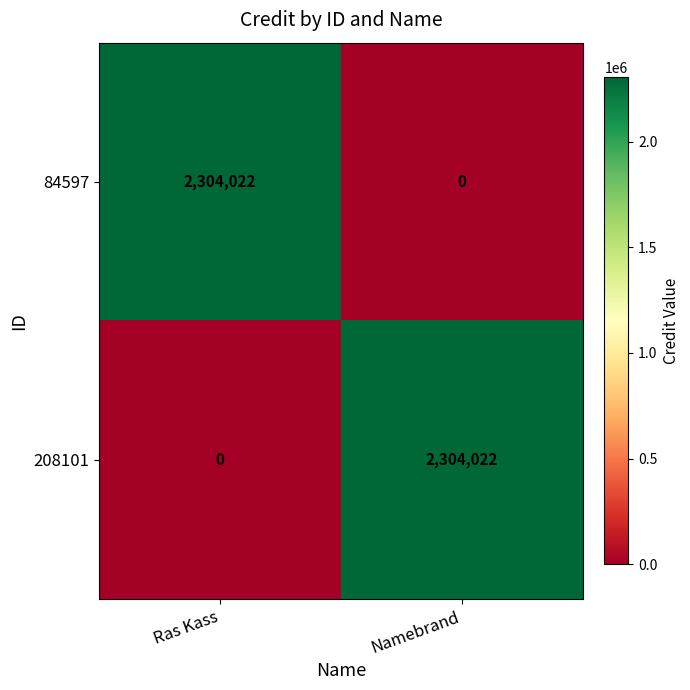

What is the total value across all series at Namebrand?

2304022